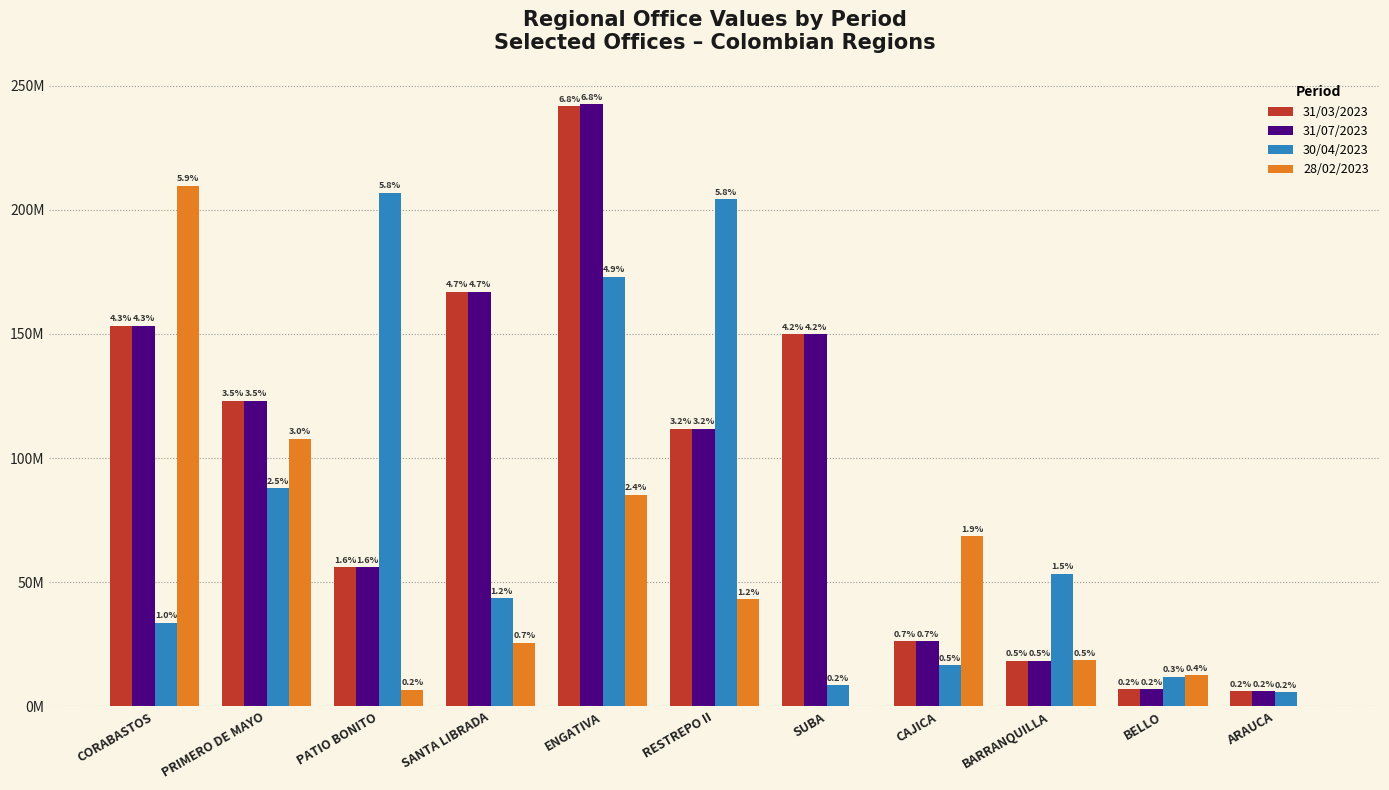

True or false: 28/02/2023 has a value of 2.0 at PATIO BONITO.

False